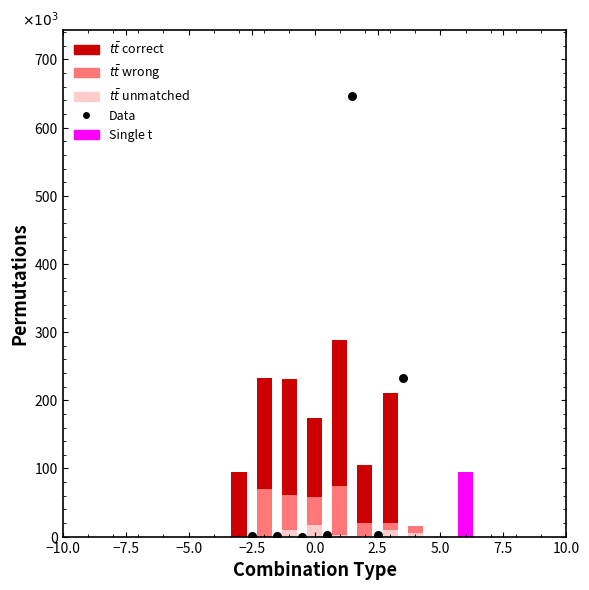

Which series contains the highest Y value?

Data